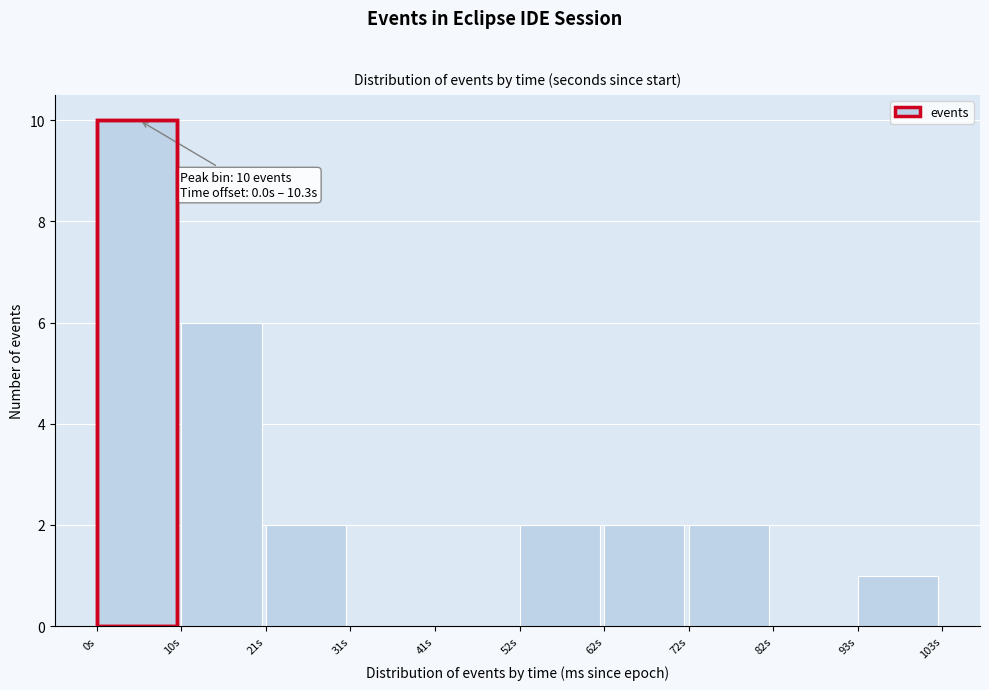

Which range on the x-axis has the tallest bar?

0 to 10